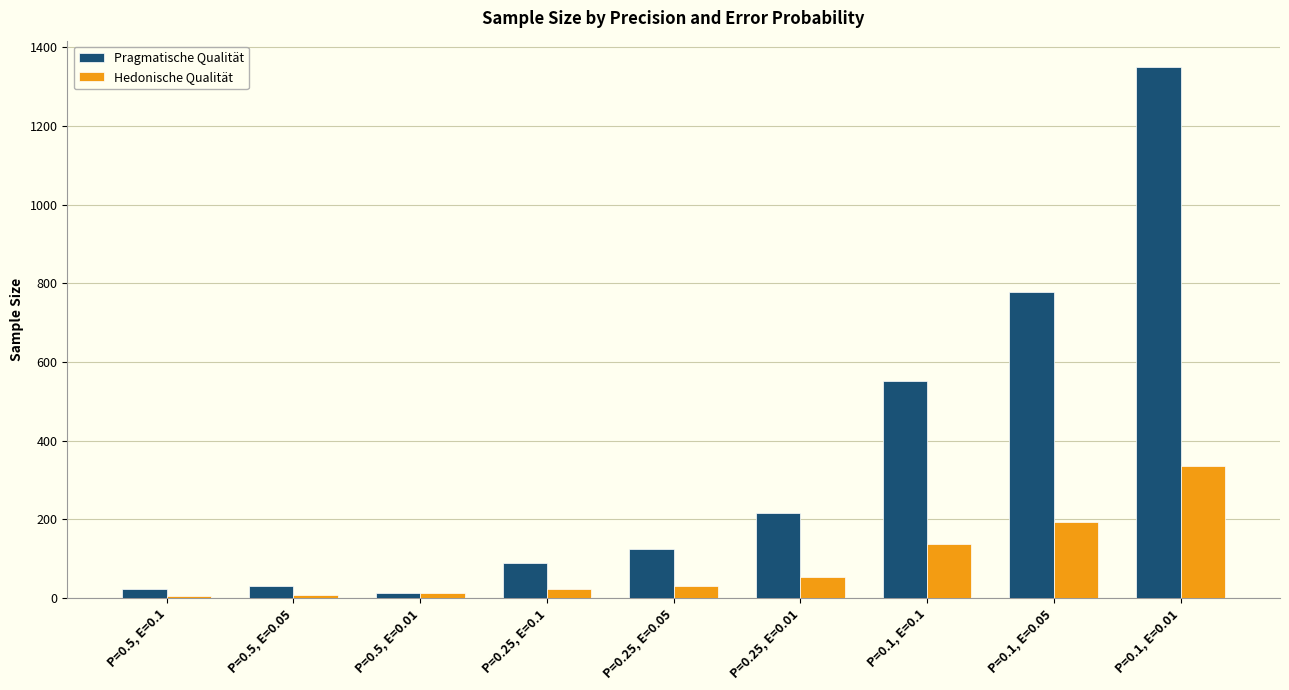

At how many categories does at least one series exceed 962?

1